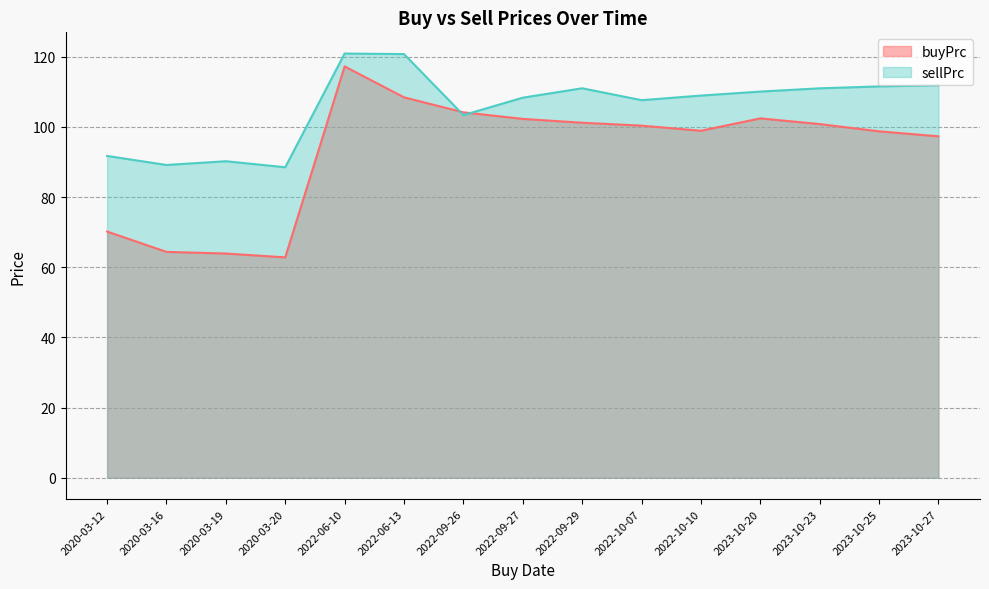

What is the label of the 12th point from the right?

2020-03-20